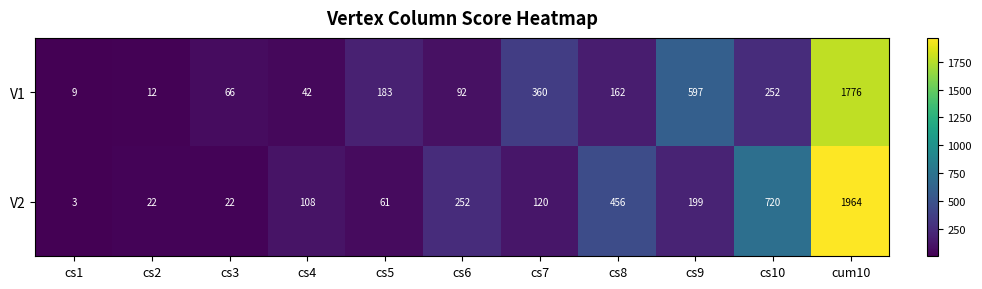

What is the difference between the second highest and minimum values in the V1 series?

588